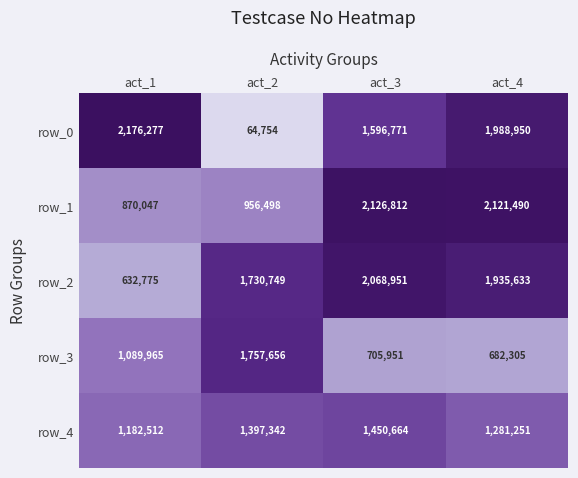

Is the value of row_2 at act_3 greater than the value of row_3 at act_4?

Yes